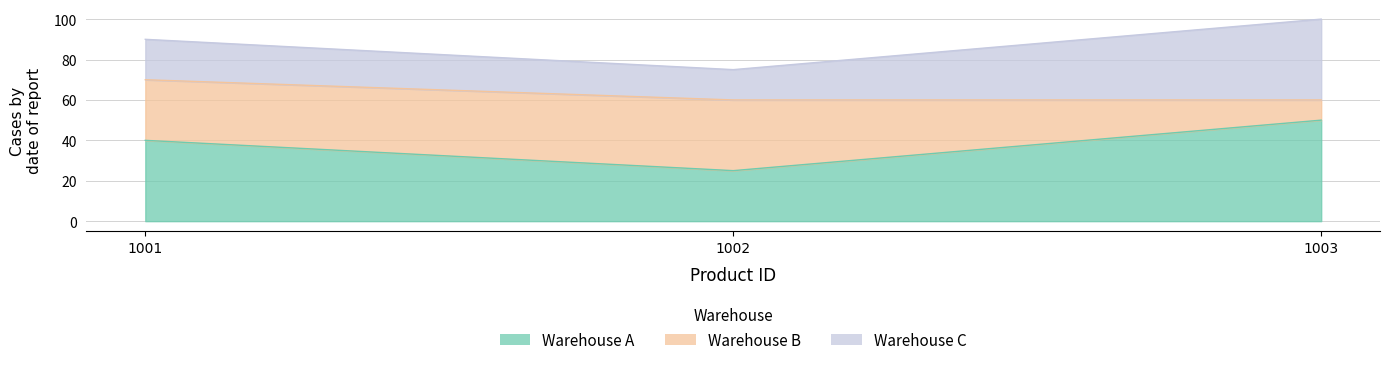

How many data points in Warehouse A are above 40?

1